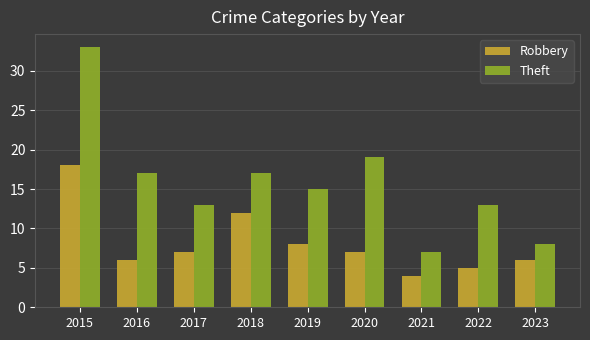

Is it true that Robbery equals 7 at 2017?

True